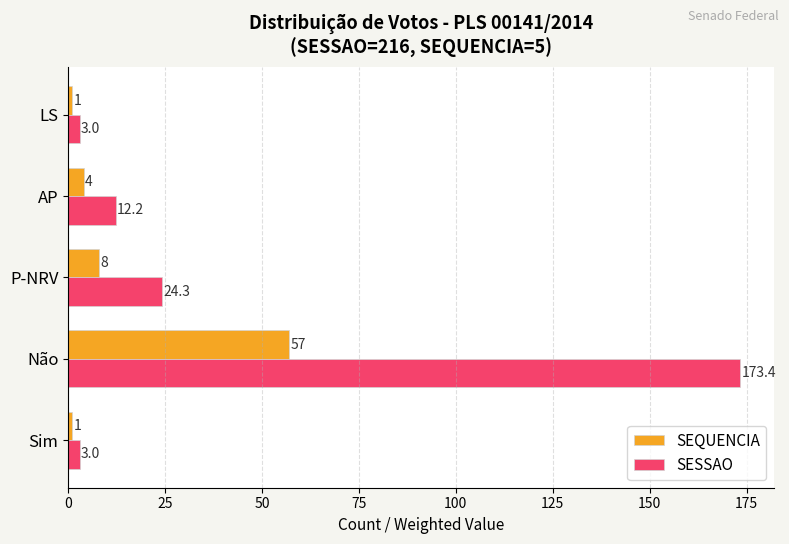

How many values in the SESSAO series are below 12?

2